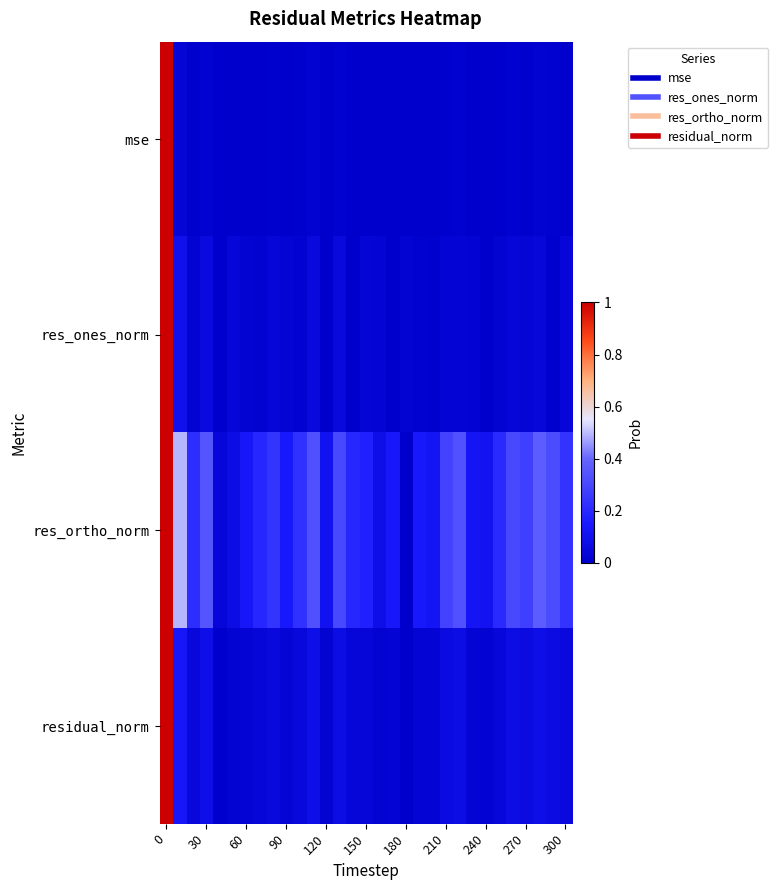

Reading left to right, what are all the values shown in this chart?

mse: 1.0	0.0	0.0	0.0	0.0	0.0	0.0	0.0	0.0	0.0	0.0	0.0	0.0	0.0	0.0	0.0	0.0	0.0	0.0	0.0	0.0	0.0	0.0	0.0	0.0	0.0	0.0	0.0	0.0	0.0	0.0
res_ones_norm: 1.0	0.1	0.0	0.1	0.0	0.0	0.0	0.0	0.0	0.0	0.0	0.1	0.0	0.1	0.0	0.0	0.0	0.0	0.0	0.0	0.0	0.0	0.0	0.0	0.0	0.0	0.0	0.0	0.0	0.0	0.0
res_ortho_norm: 1.0	0.5	0.2	0.3	0.0	0.1	0.1	0.2	0.2	0.1	0.2	0.3	0.1	0.3	0.2	0.2	0.1	0.1	0.0	0.1	0.1	0.3	0.3	0.1	0.1	0.2	0.3	0.3	0.4	0.3	0.2
residual_norm: 1.0	0.1	0.0	0.1	0.0	0.0	0.0	0.0	0.1	0.0	0.0	0.1	0.0	0.1	0.0	0.0	0.0	0.0	0.0	0.0	0.0	0.1	0.1	0.0	0.0	0.0	0.1	0.1	0.1	0.1	0.1